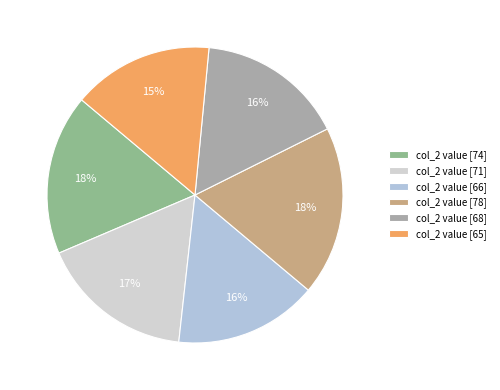

What is the smallest slice in the pie chart?

65